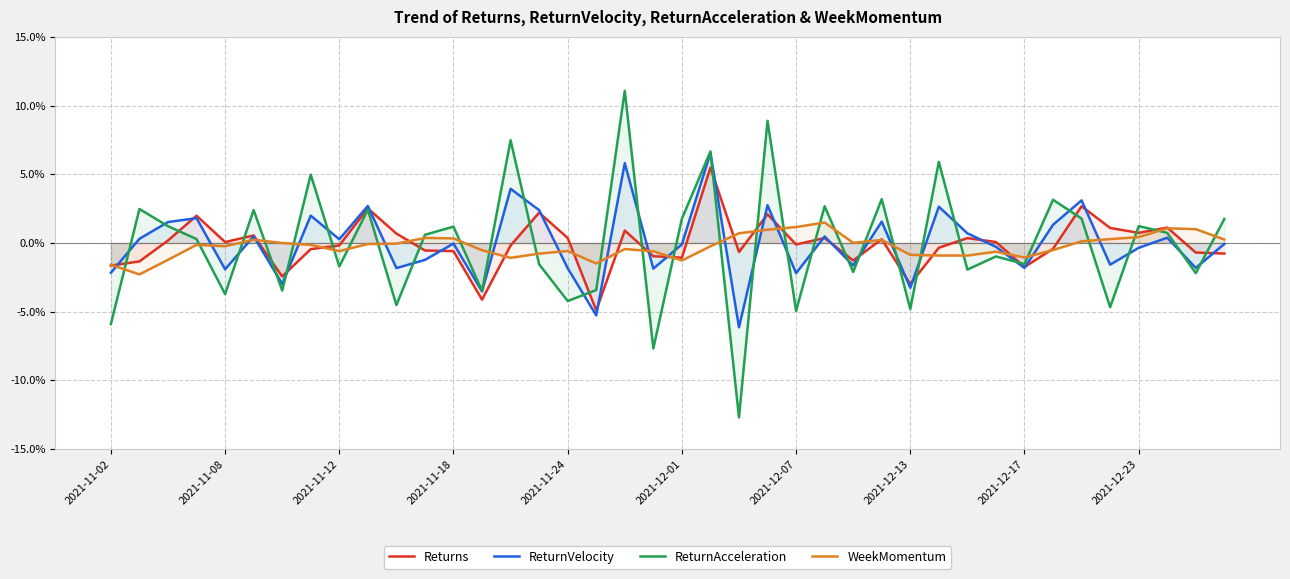

Is it true that ReturnVelocity equals -2.2 at 2021-11-02?

True